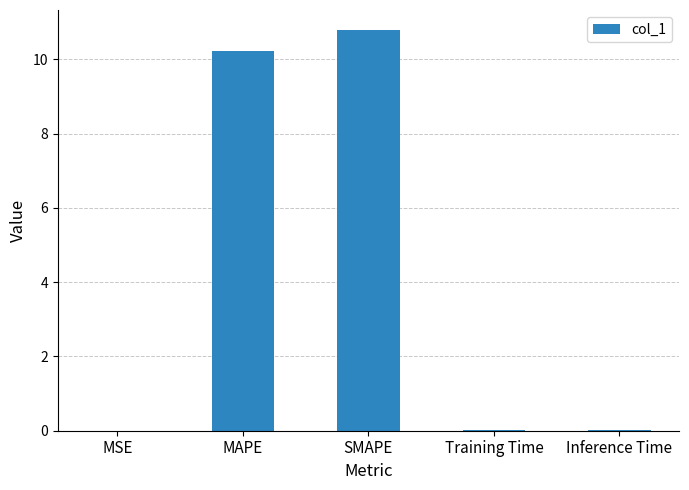

The value at MAPE is 10.2. True or false?

True